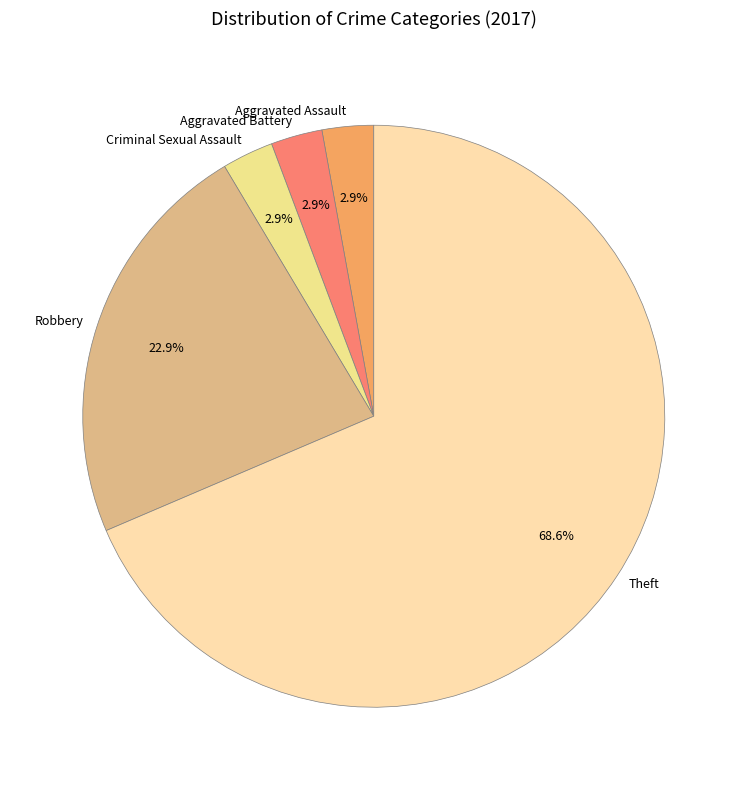

Between Aggravated Battery and Theft, which is larger?

Theft